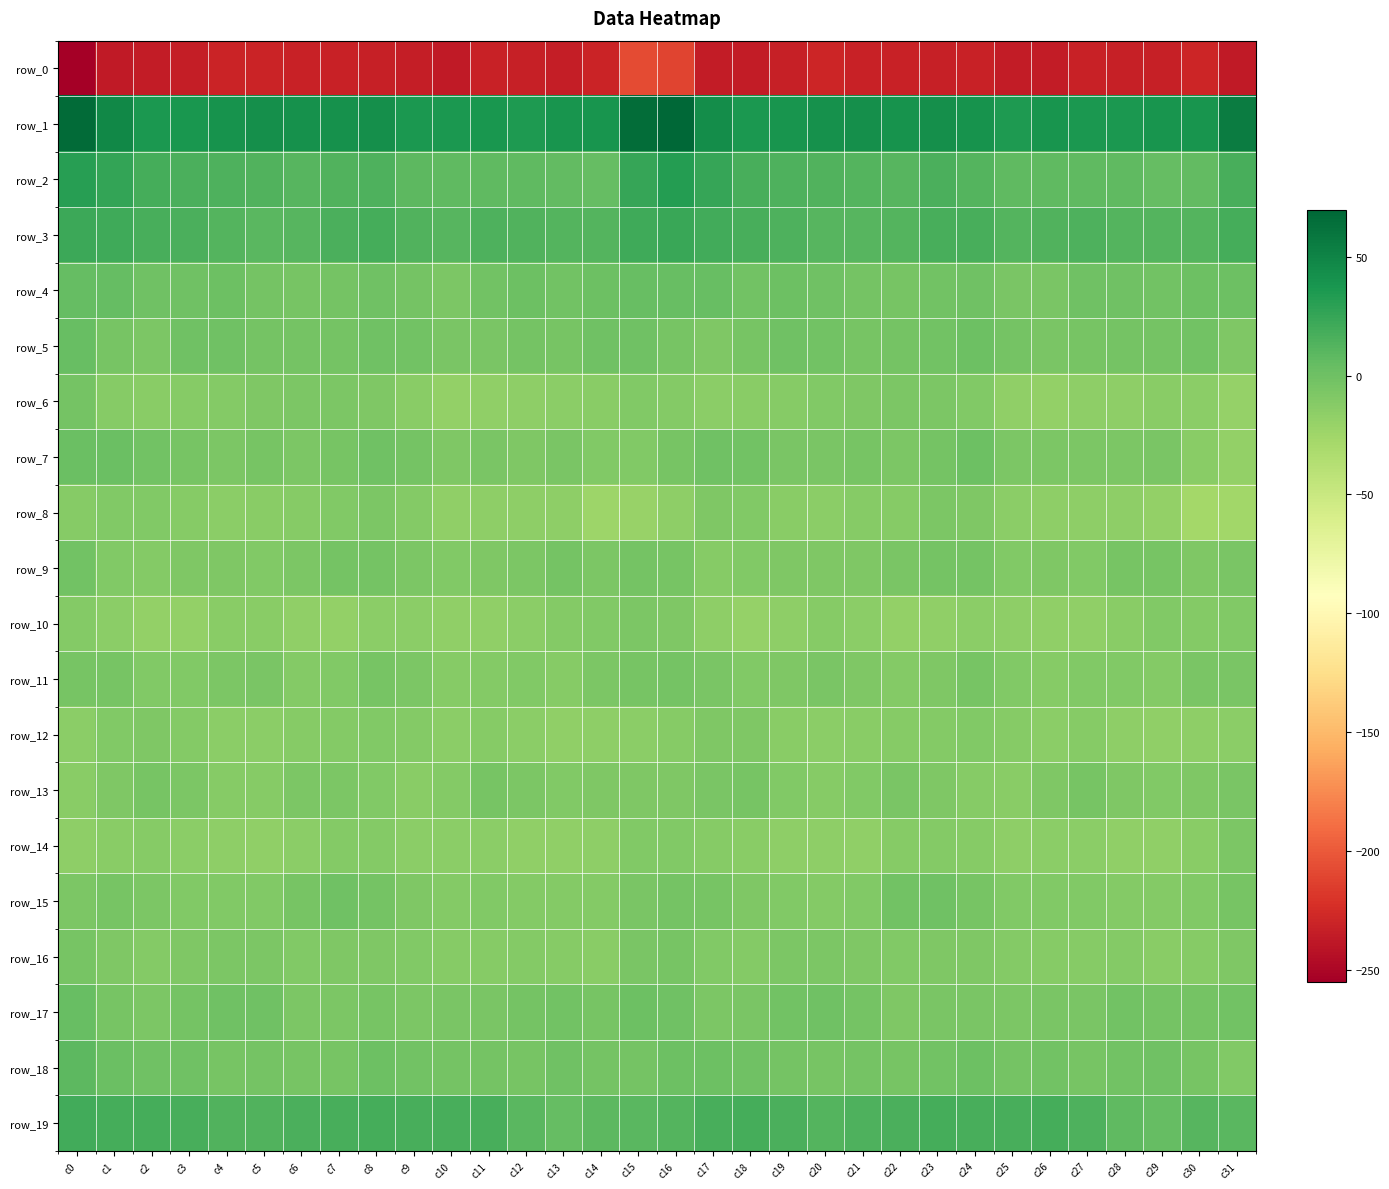

At which label does row_2 first exceed 12?

c0